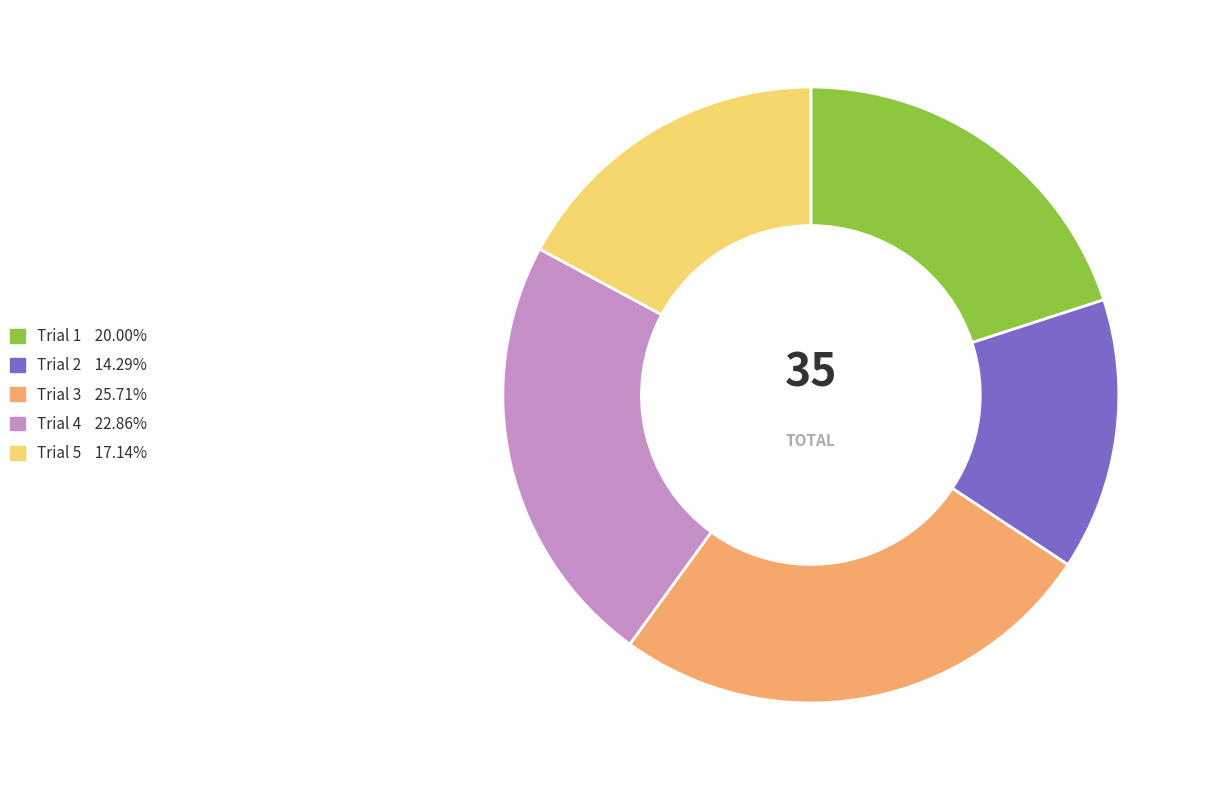

Is there any slice that represents more than half of the pie?

No